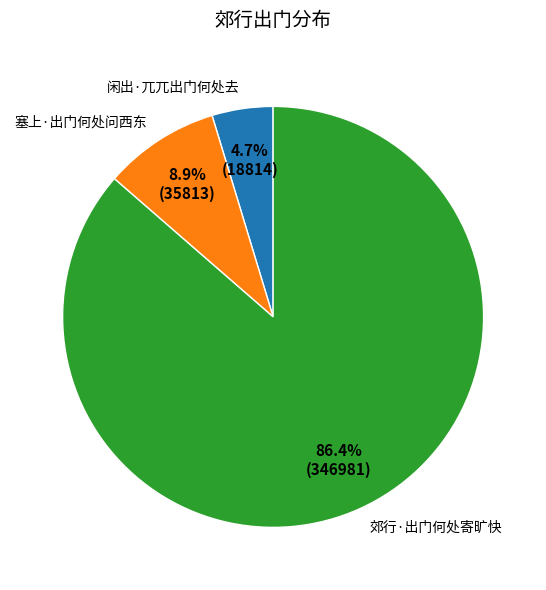

Approximately how many times larger is the value at 塞上·出门何处问西东 compared to 闲出·兀兀出门何处去?

1.9